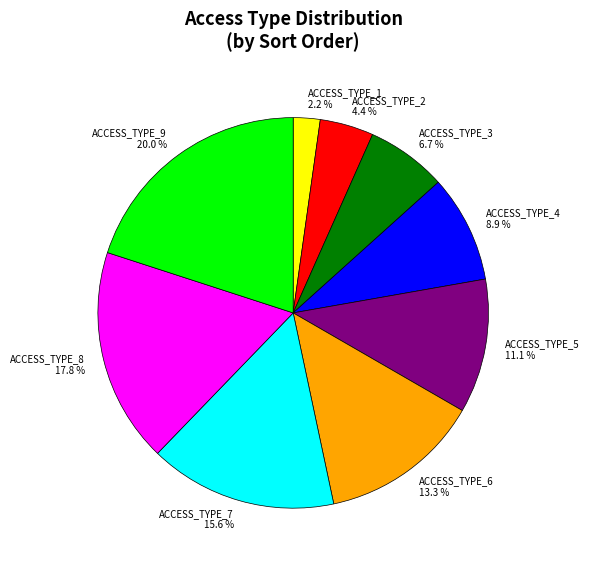

What is the total percentage of ACCESS_TYPE_9 and ACCESS_TYPE_6?

33.3%